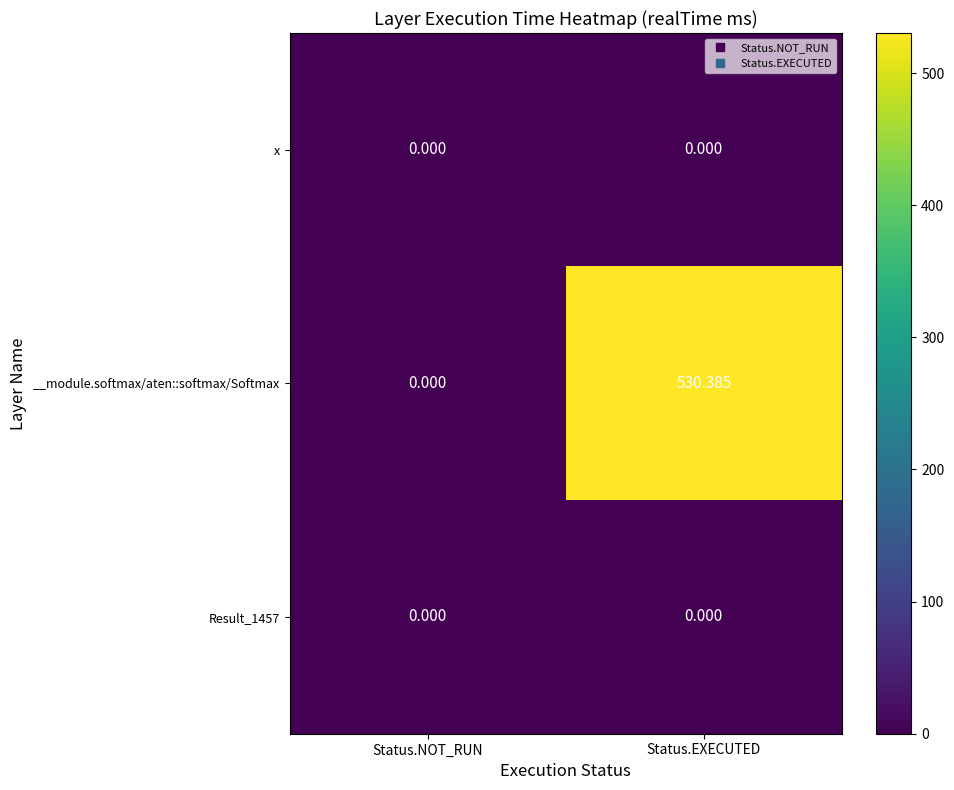

Which series has the largest total across all categories?

__module.softmax/aten::softmax/Softmax